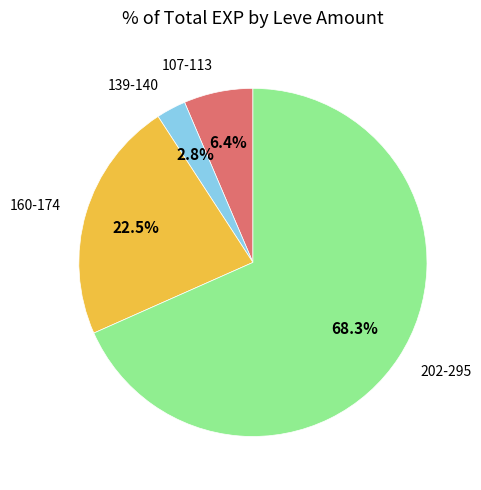

Rank the categories by value from lowest to highest.

139-140, 107-113, 160-174, 202-295